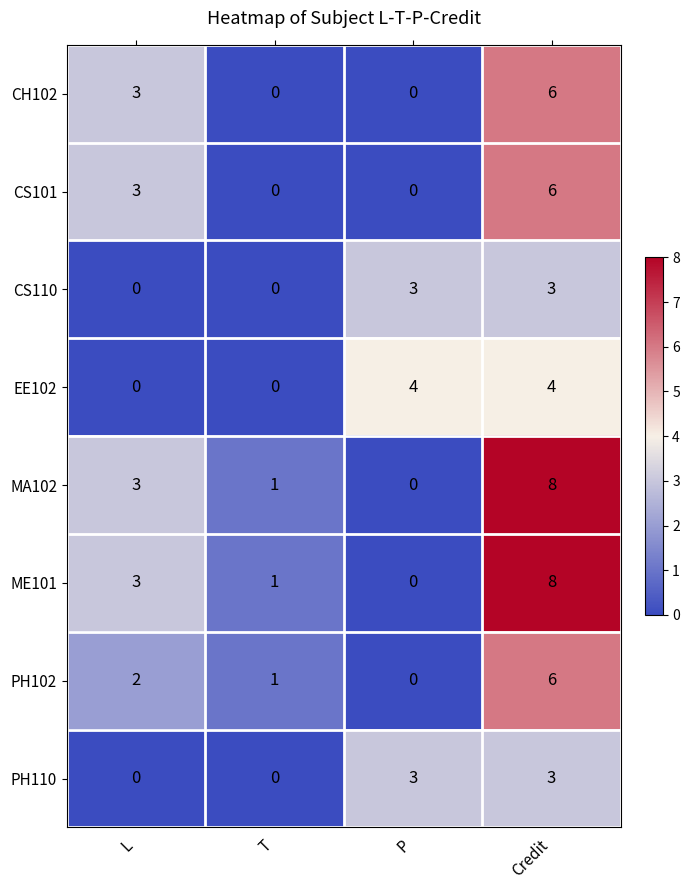

How many data points does each series have?

4